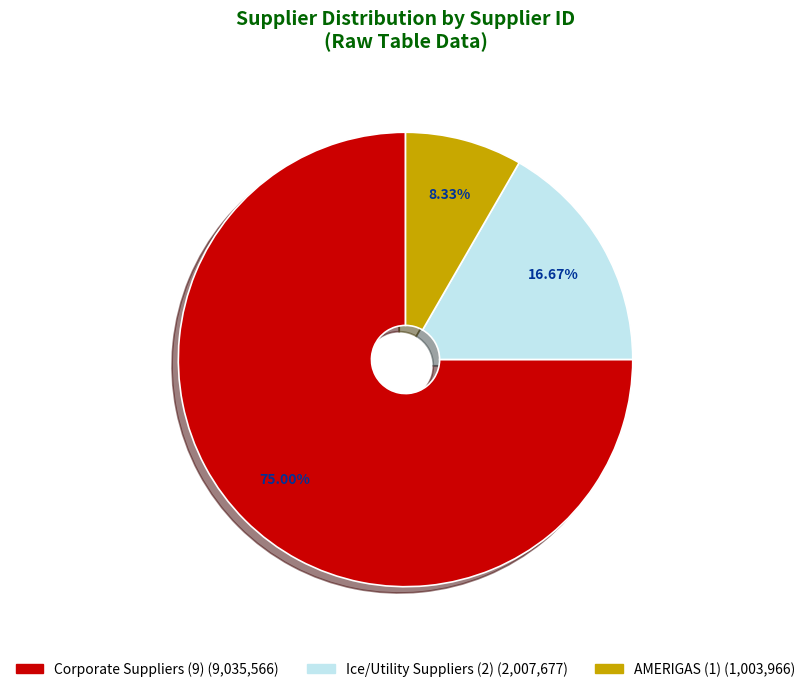

Count the number of slices in the pie.

3